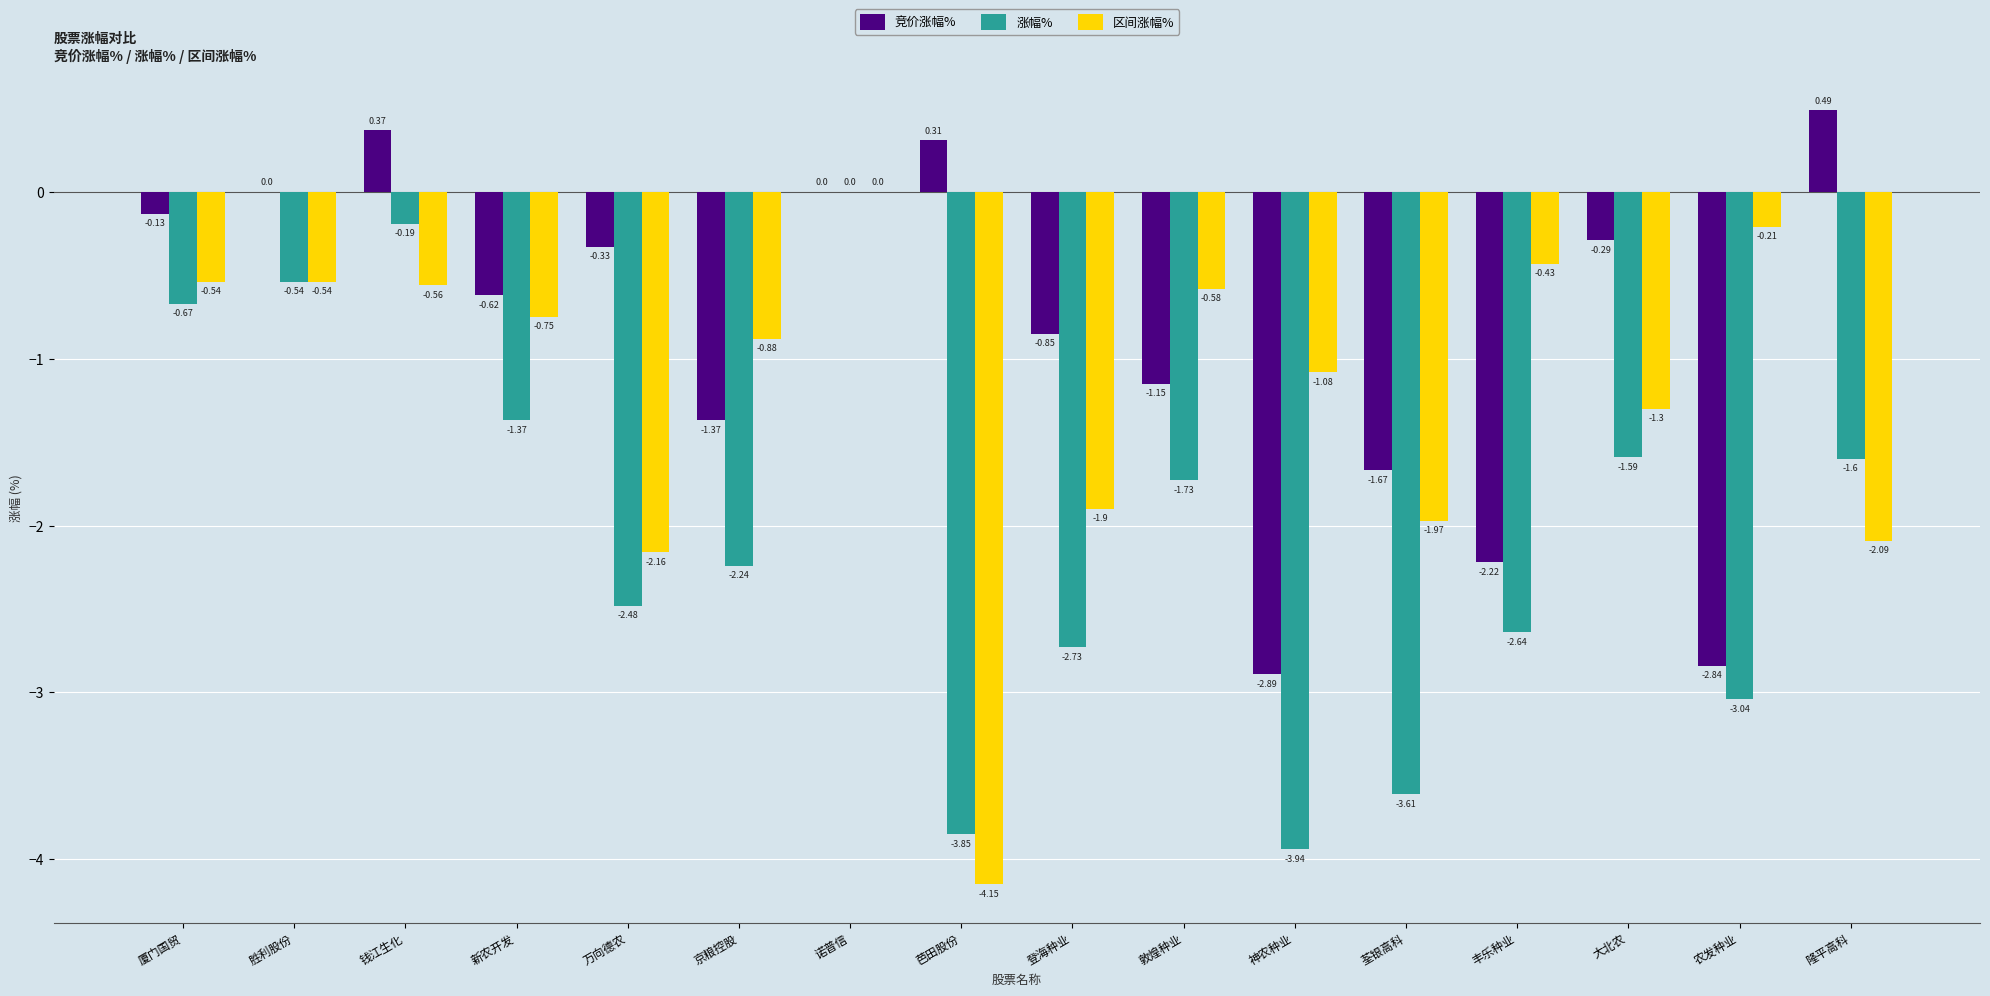

True or false: 区间涨幅% has a value of -1.3 at 大北农.

True